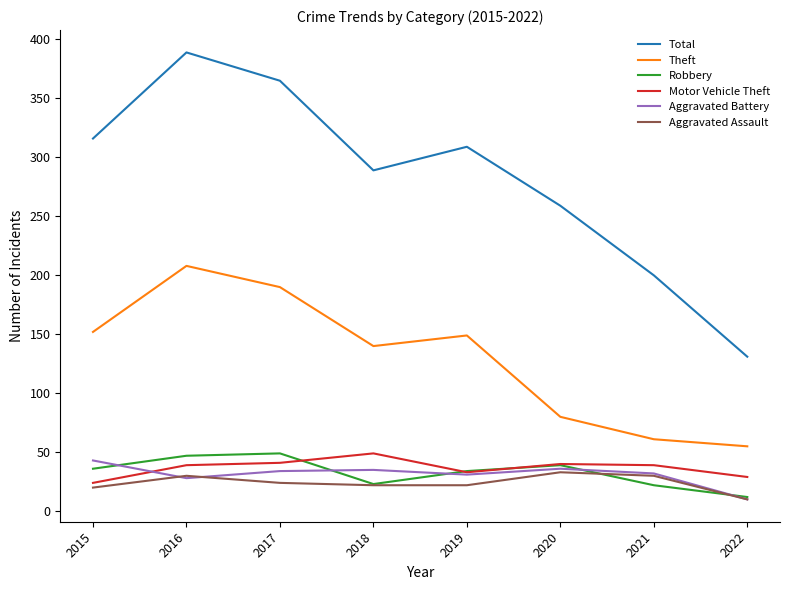

The value of Theft at 2015 is 152. True or false?

True